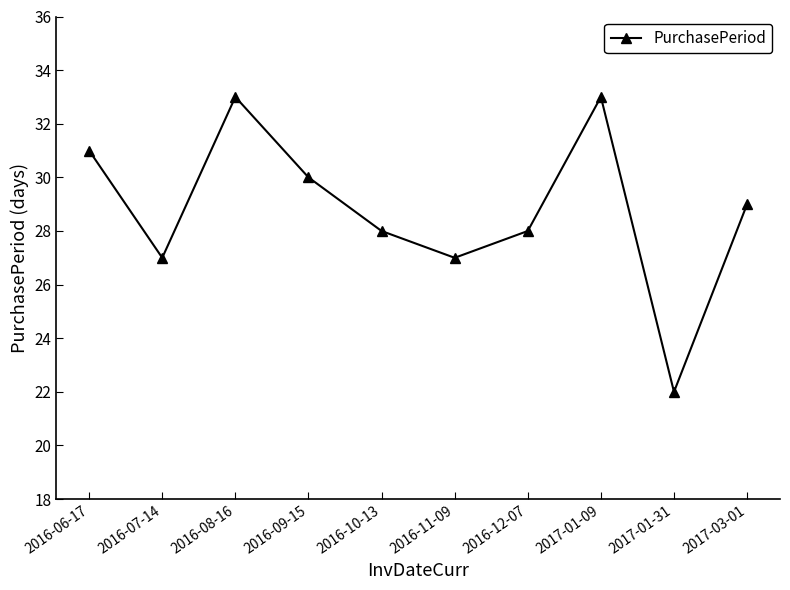

What is the label of the 9th point from the left?

2017-01-31